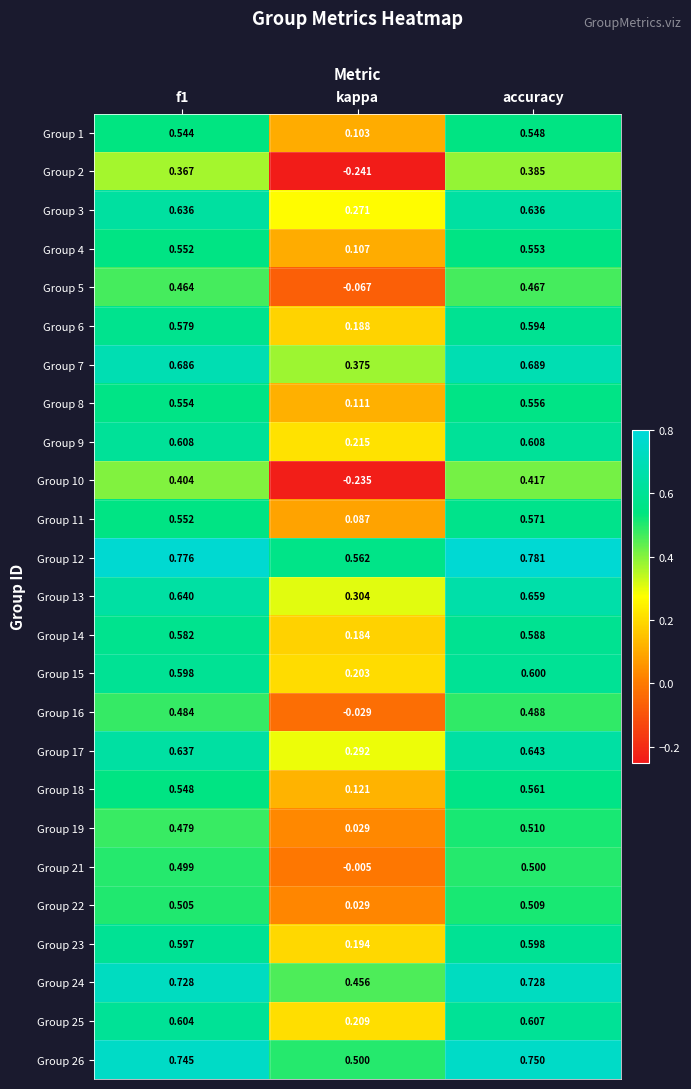

Which category has the lowest value across all series?

kappa